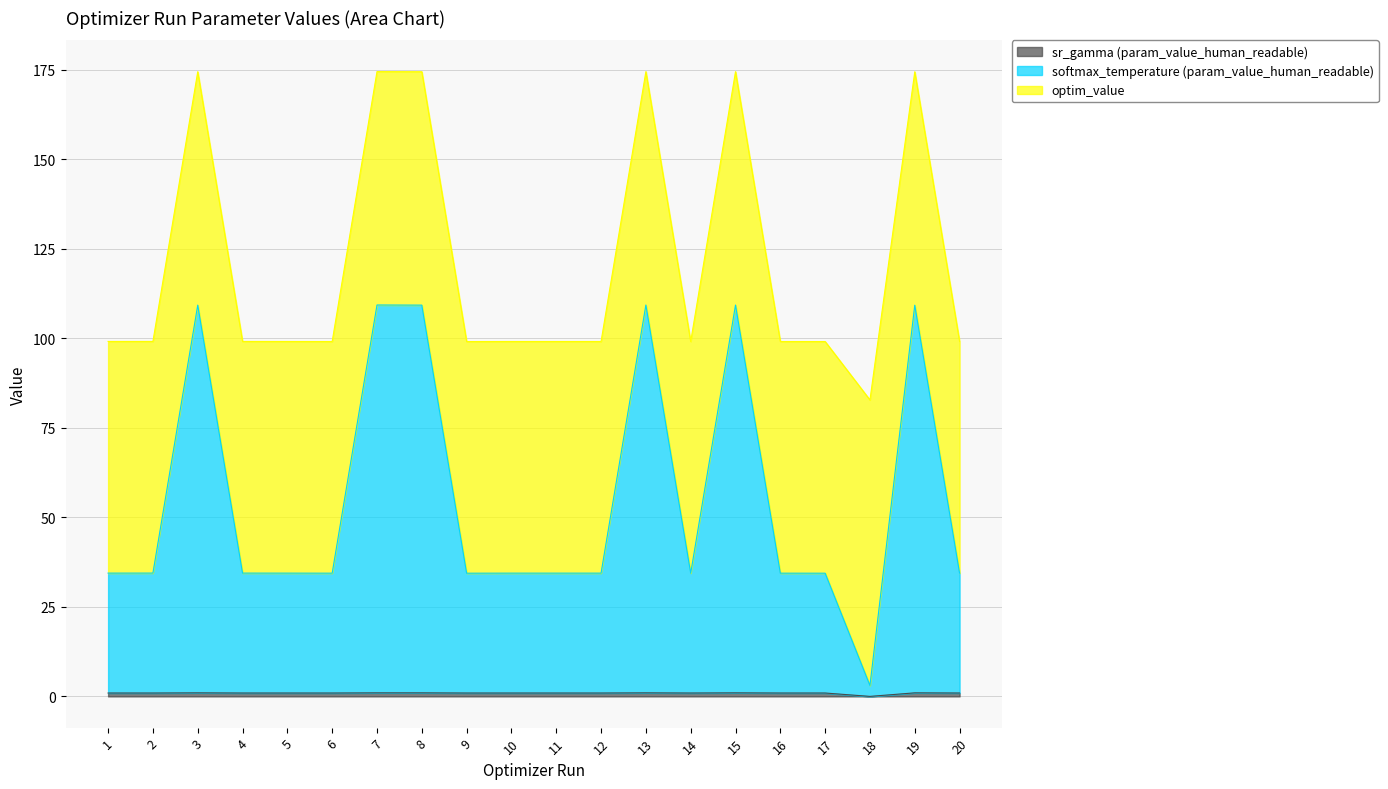

How many interior local peaks does the sr_gamma (param_value_human_readable) series have?

6